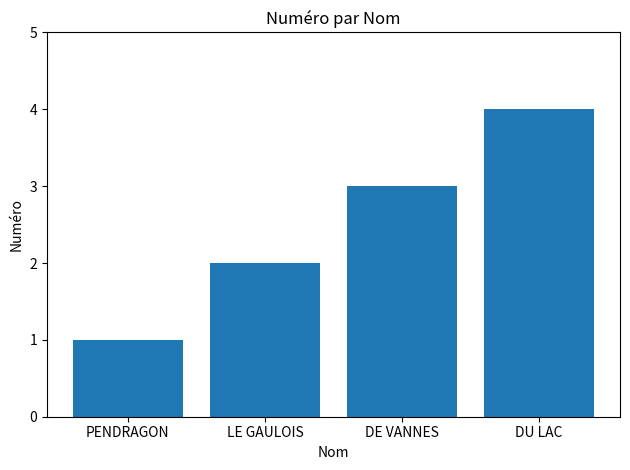

What is the maximum value shown in the chart?

4